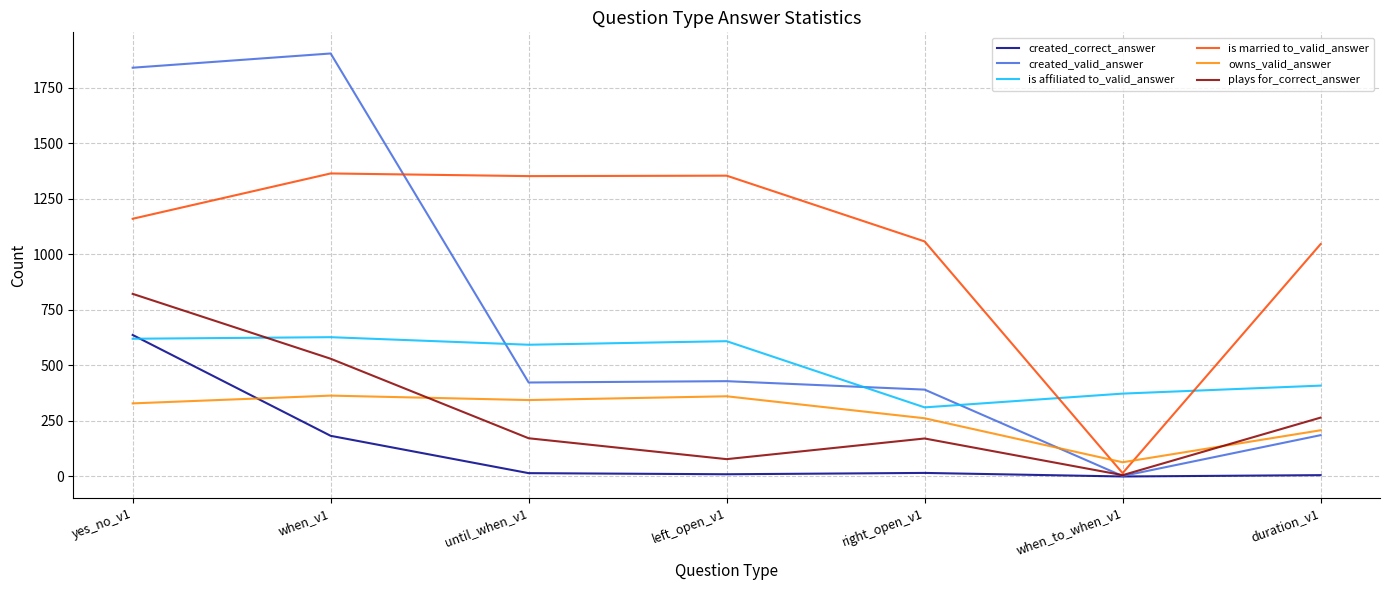

Which series has the widest spread of values?

created_valid_answer